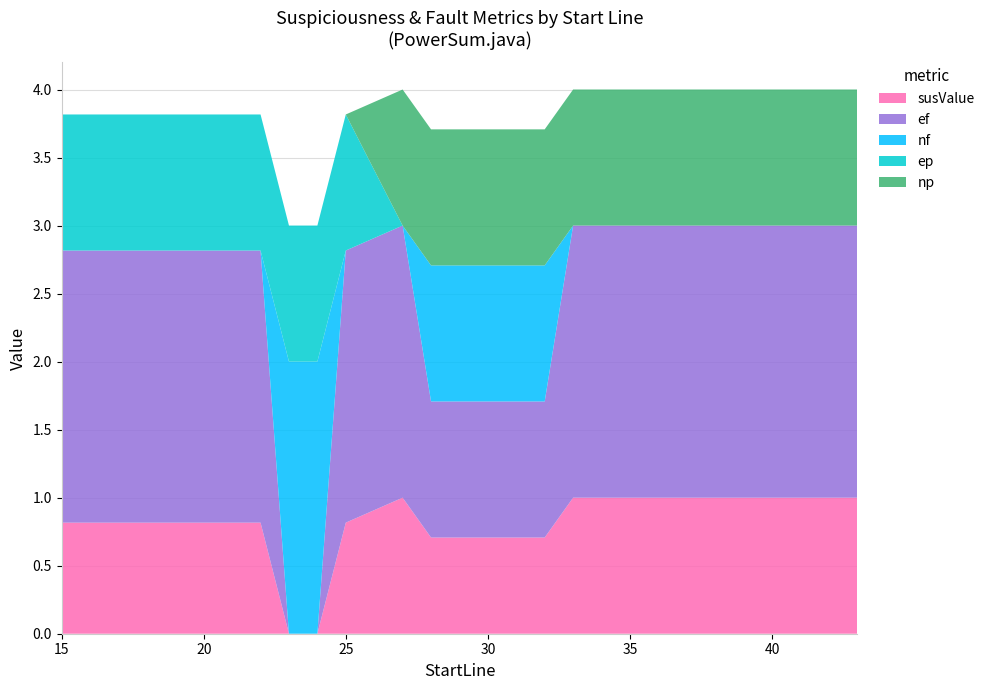

Reading left to right, list all the values displayed in this chart.

susValue: 0.8	0.8	0.8	0.0	0.0	0.8	1.0	0.7	0.7	0.7	1.0	1.0	1.0	1.0
ef: 2.0	2.0	2.0	0.0	0.0	2.0	2.0	1.0	1.0	1.0	2.0	2.0	2.0	2.0
nf: 0.0	0.0	0.0	2.0	2.0	0.0	0.0	1.0	1.0	1.0	0.0	0.0	0.0	0.0
ep: 1.0	1.0	1.0	1.0	1.0	1.0	0.0	0.0	0.0	0.0	0.0	0.0	0.0	0.0
np_col: 0.0	0.0	0.0	0.0	0.0	0.0	1.0	1.0	1.0	1.0	1.0	1.0	1.0	1.0